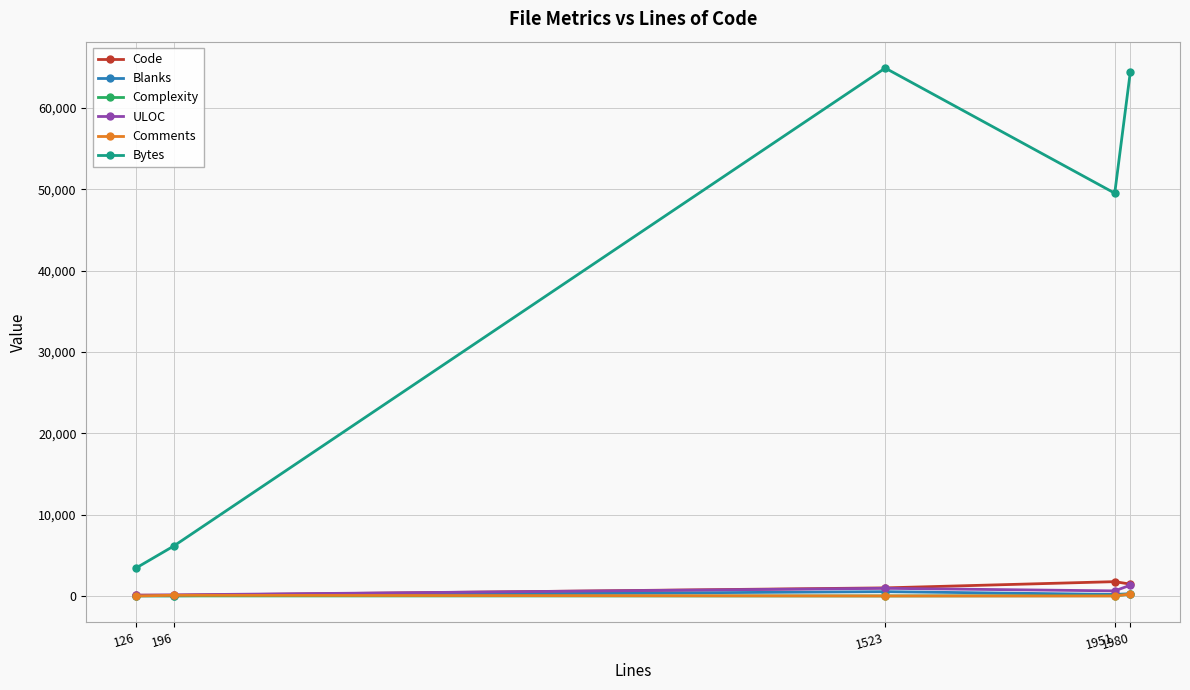

Which series has the largest total across all categories?

Bytes